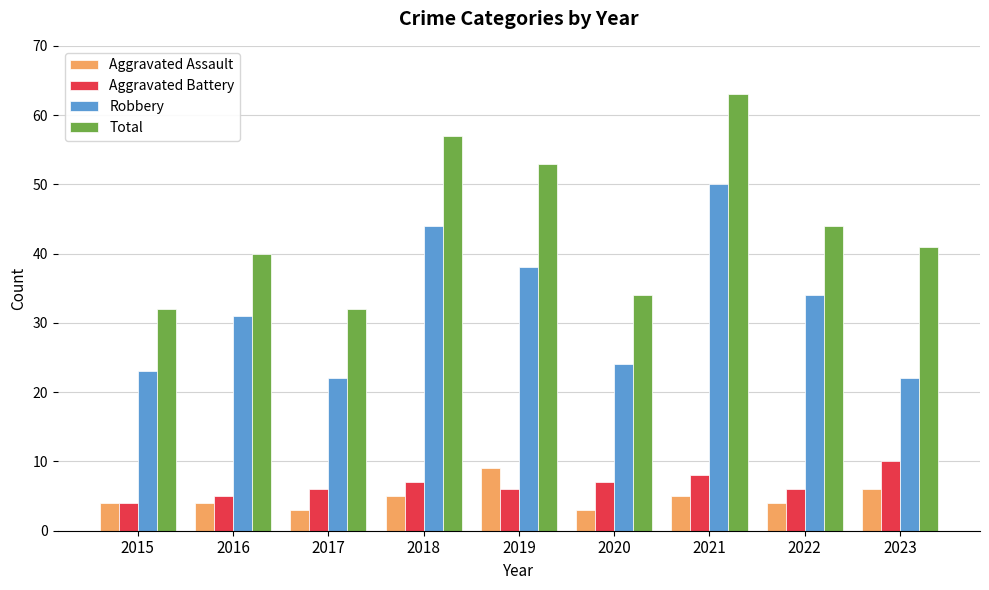

List the series in order of their peak value, highest first.

Total, Robbery, Aggravated Battery, Aggravated Assault